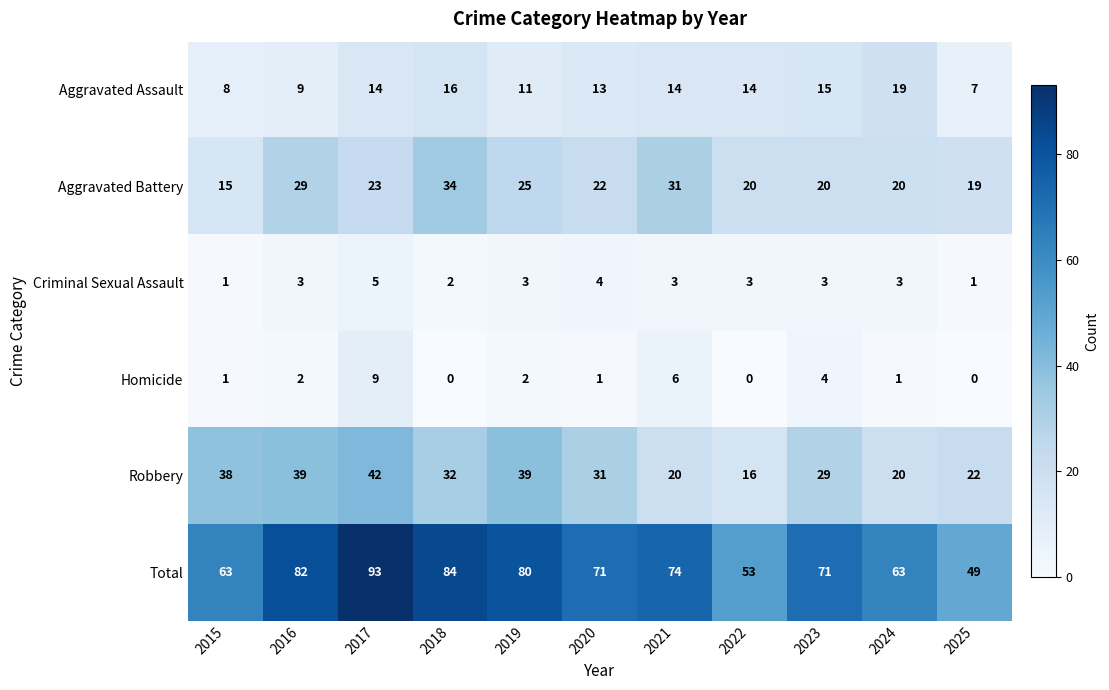

True or false: Robbery has a value of 16 at 2022.

True